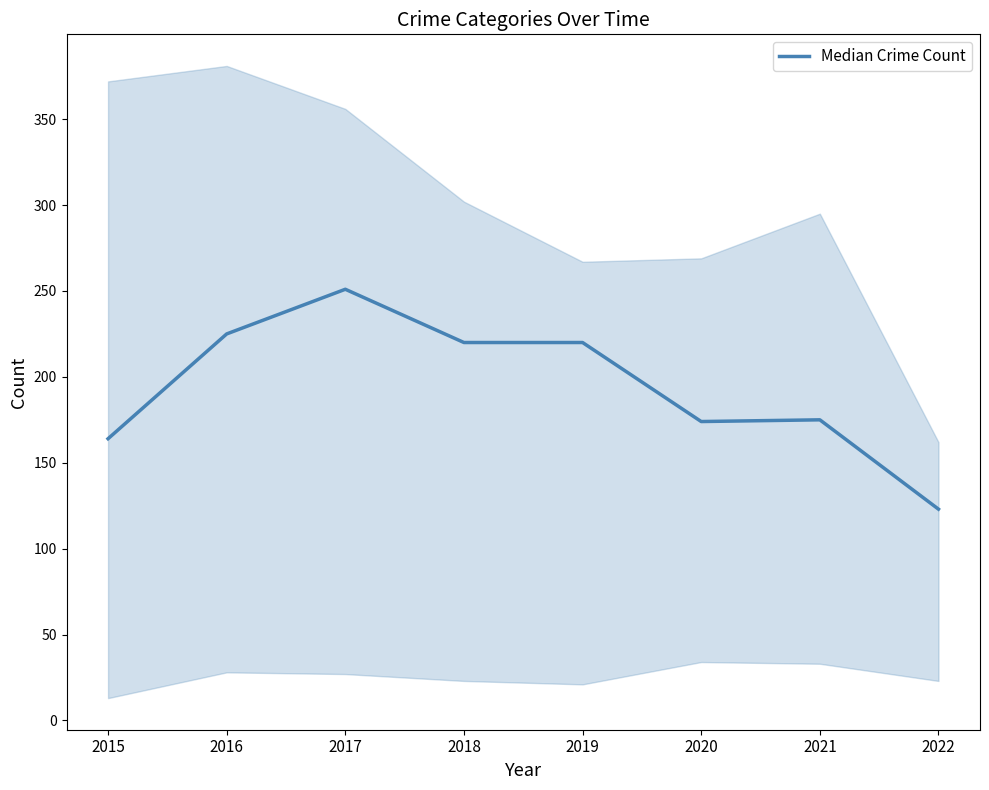

Rank the categories by value from highest to lowest.

2017, 2016, 2018, 2019, 2021, 2020, 2015, 2022